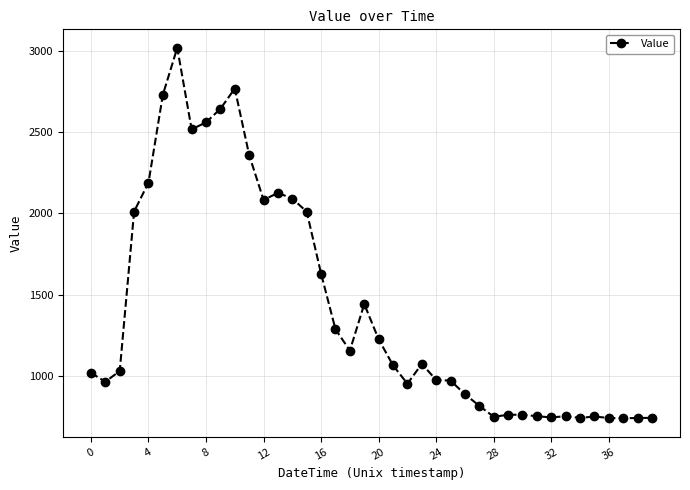

True or false: the data has more than 2 interior local peaks.

True